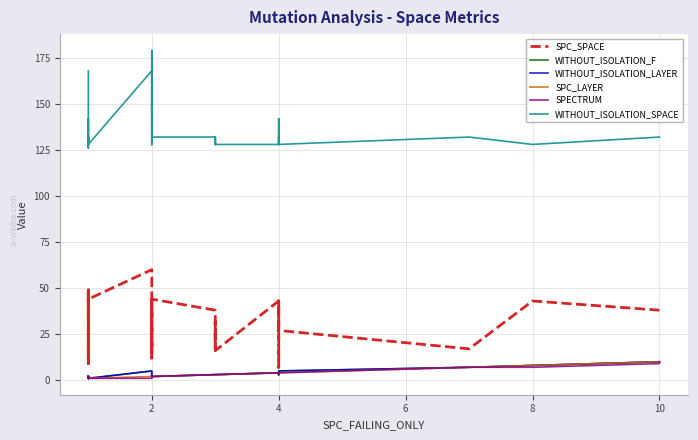

What is the smallest value displayed?

1